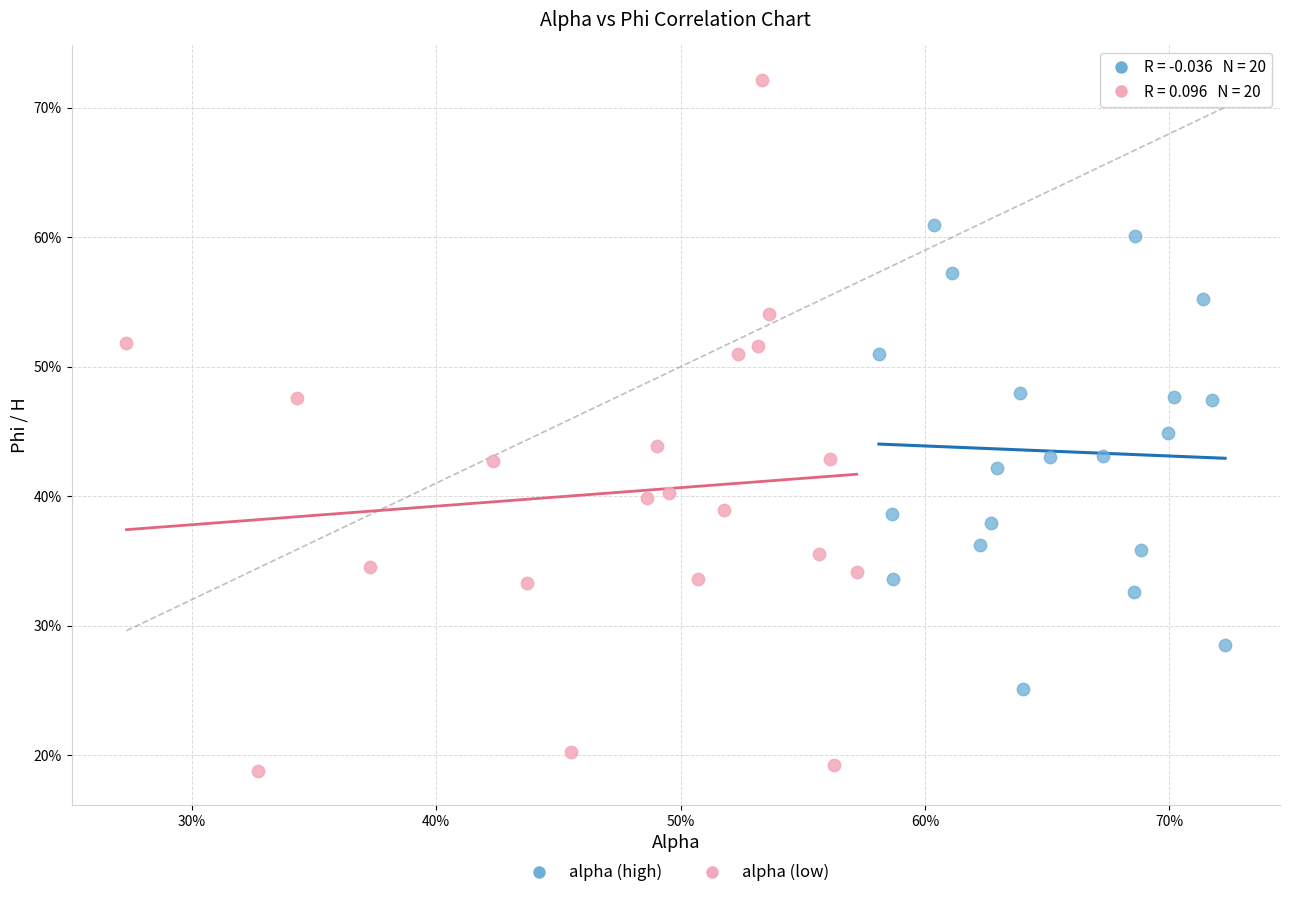

Which series reaches the maximum Y coordinate?

alpha (low)